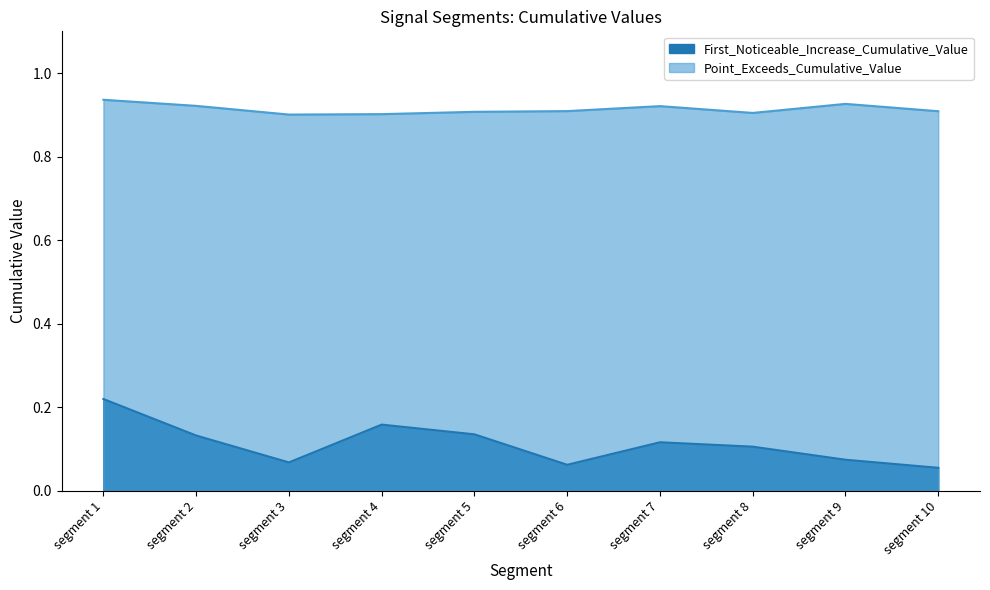

Where is the first local maximum for Point_Exceeds_Cumulative_Value?

segment 7